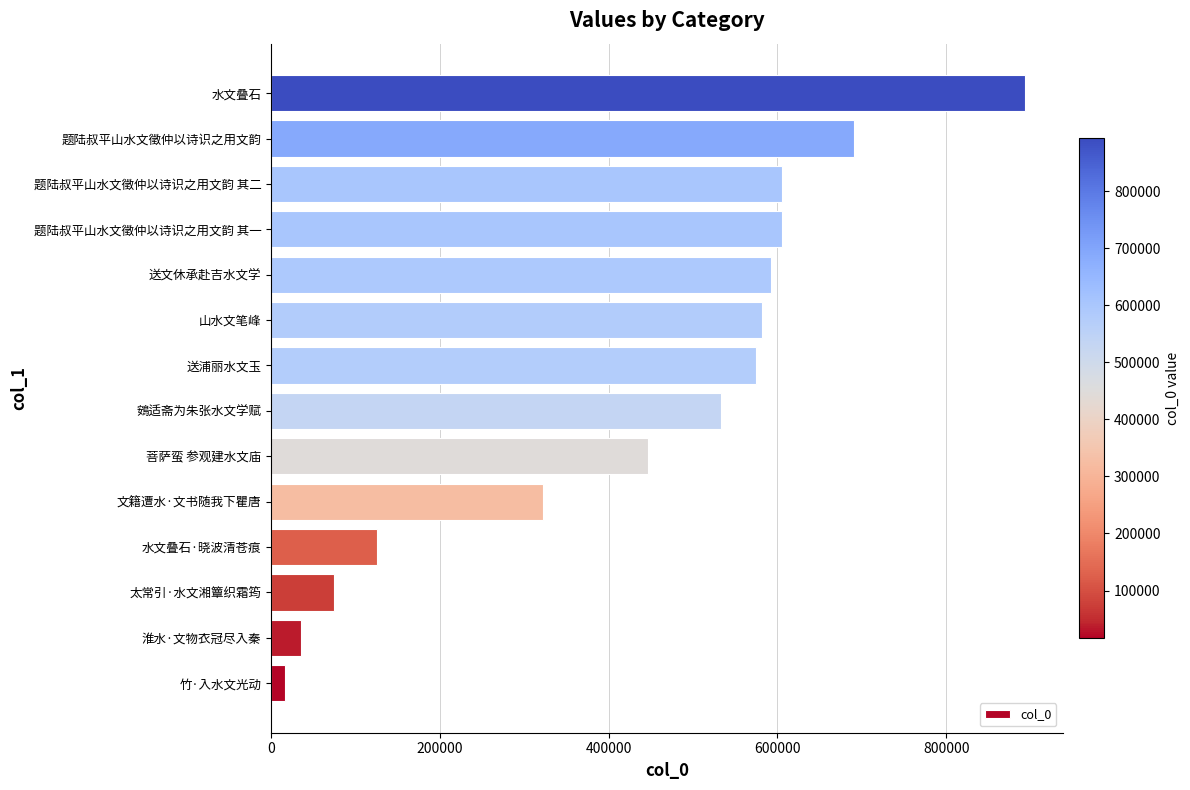

Which category has the highest value across all series?

水文叠石